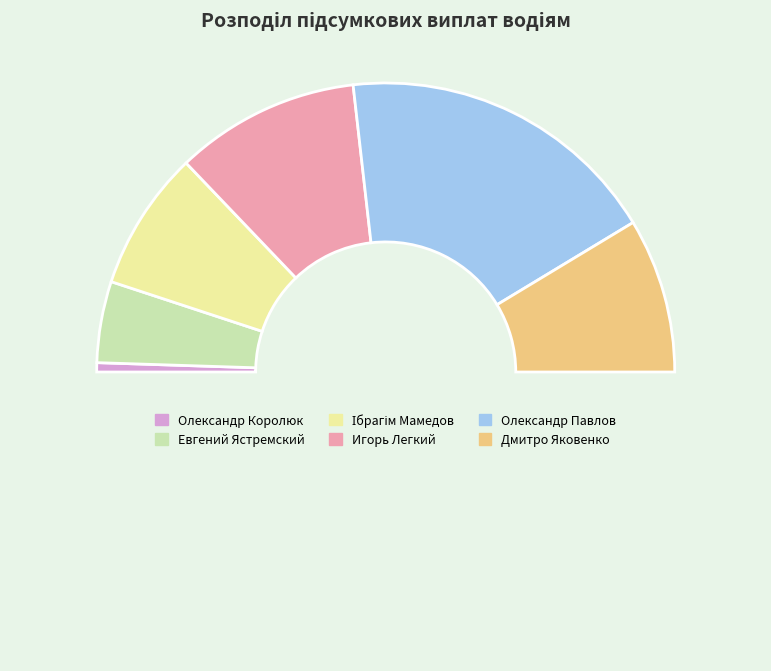

To the nearest percent, what is the average slice percentage?

17%